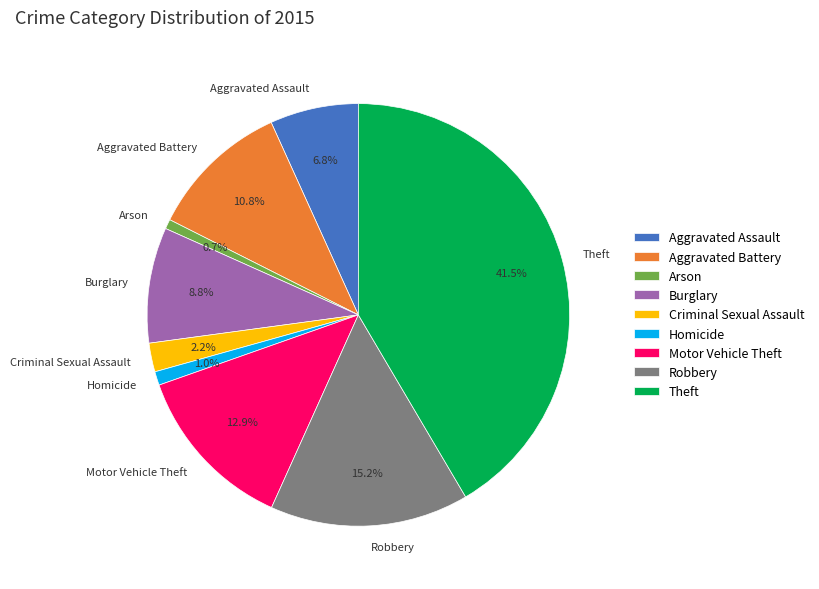

To the nearest percent, what is the difference between the largest and smallest slice percentages?

41%